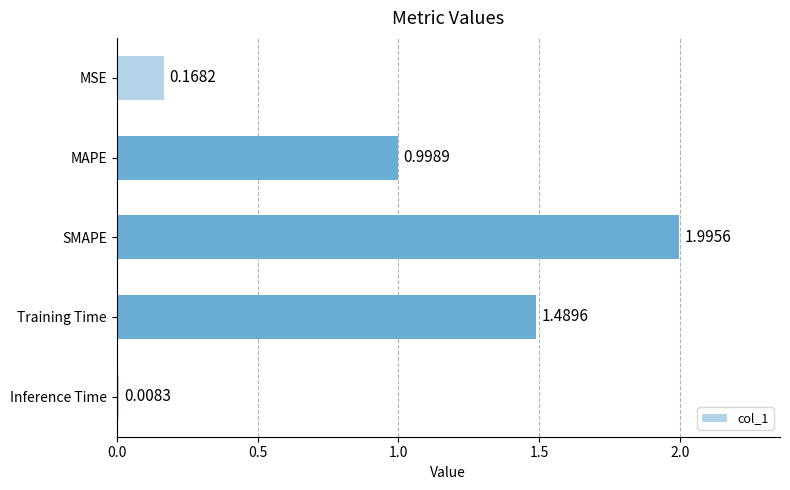

How many data points does each series have?

5